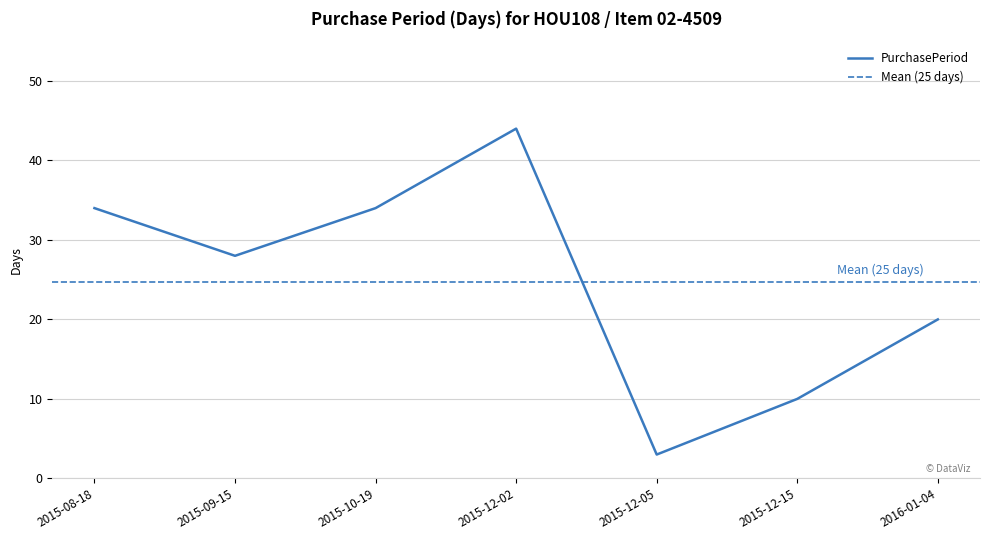

List the labels in order of value, largest first.

2015-12-02, 2015-08-18, 2015-10-19, 2015-09-15, 2016-01-04, 2015-12-15, 2015-12-05